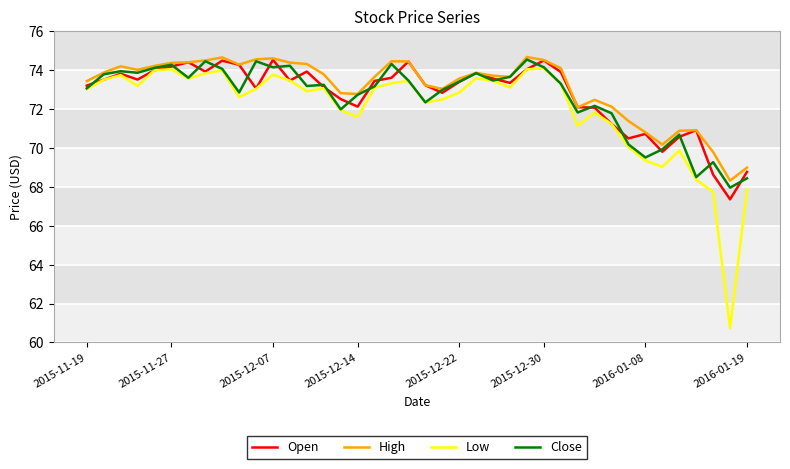

What is the maximum value for Close?

74.5